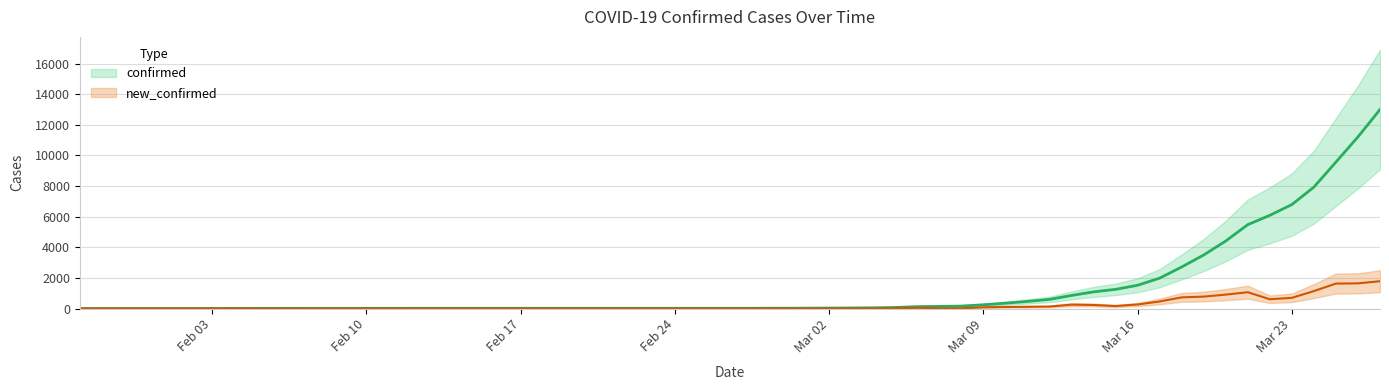

Is the value of confirmed at 2020-02-05 greater than the value of new_confirmed at 2020-03-17?

No